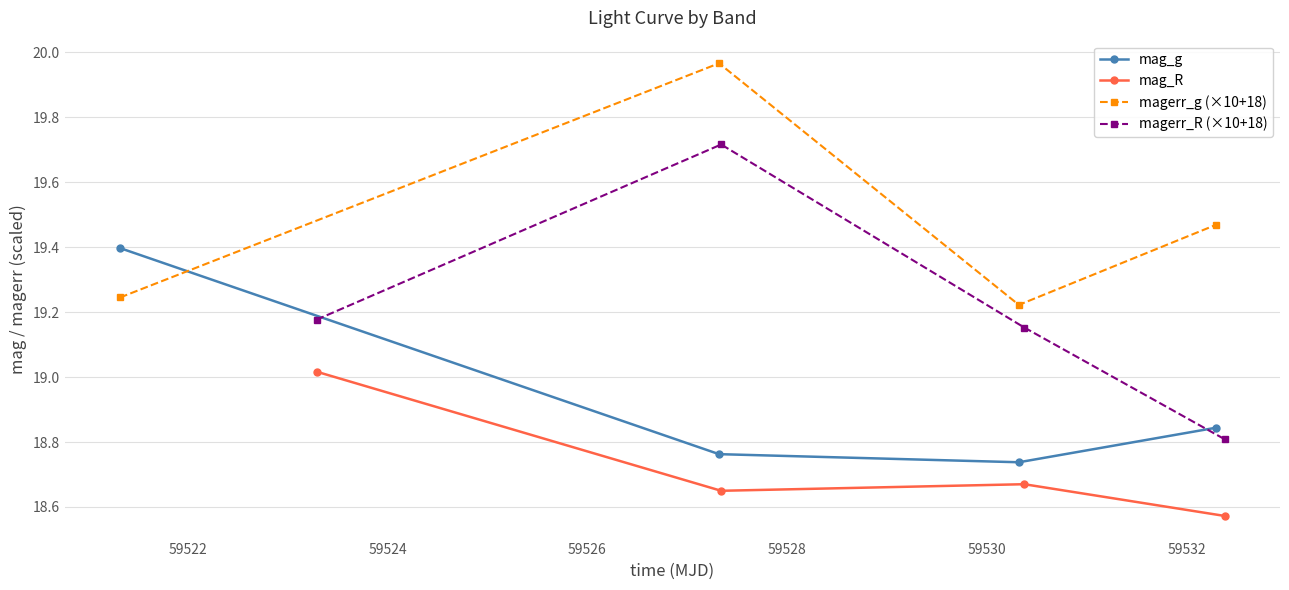

What is the sum of all mag_R values?

74.9